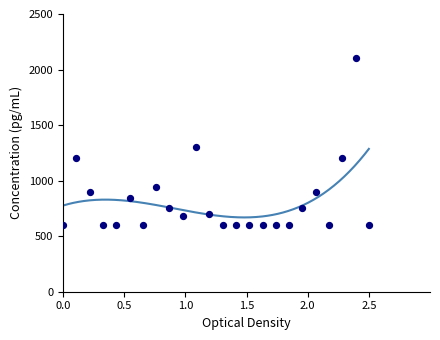

What Y value in the scatter plot is closest to 1350?

1300.0